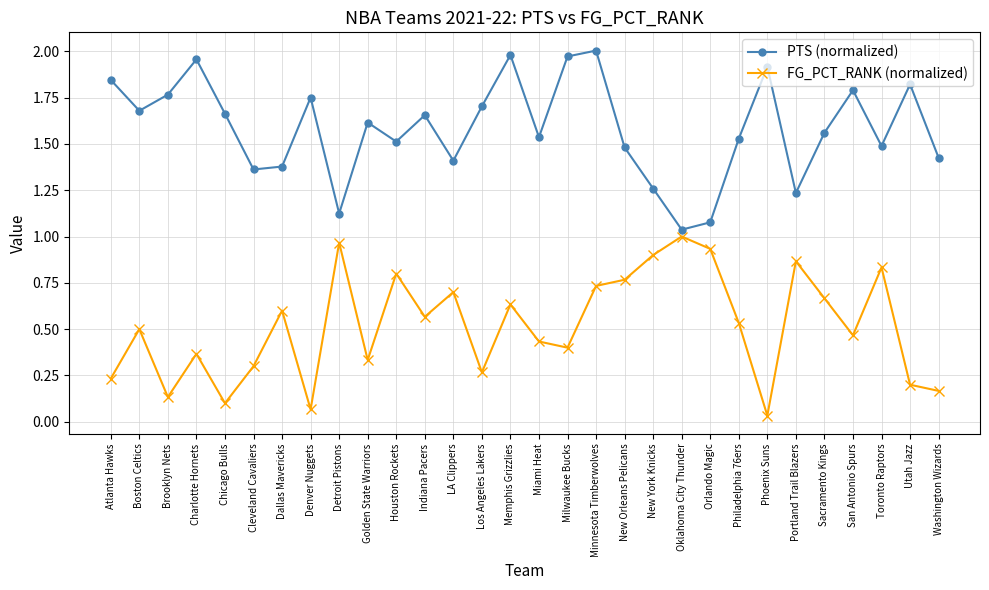

At which category is the sum across all series the highest?

Minnesota Timberwolves